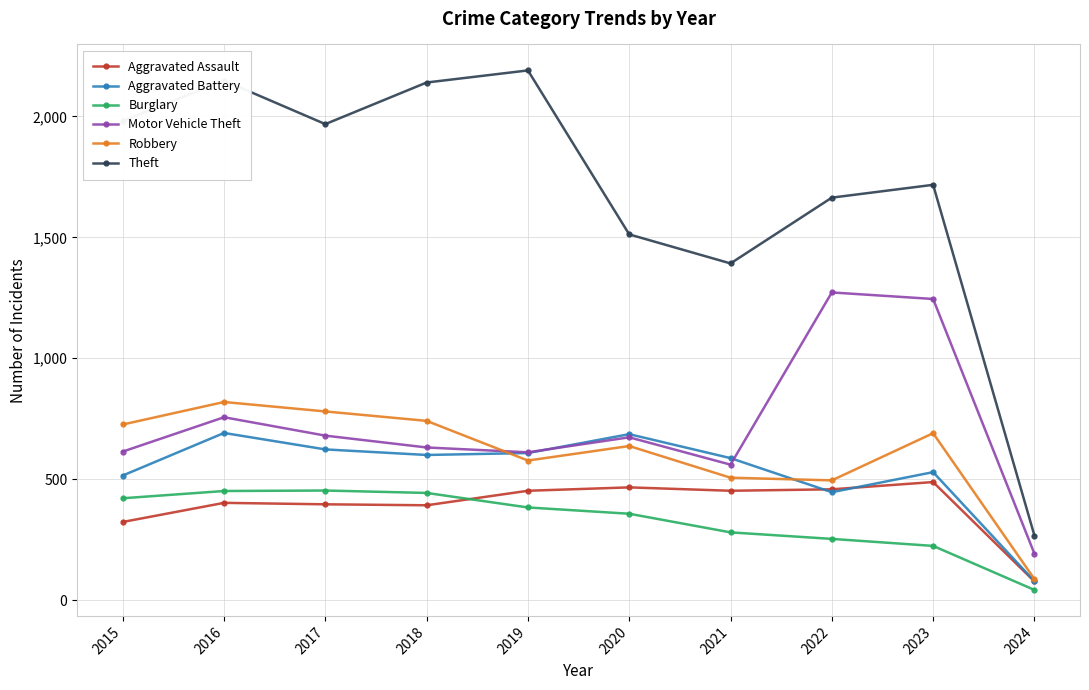

What is the highest value of the Robbery series?

819